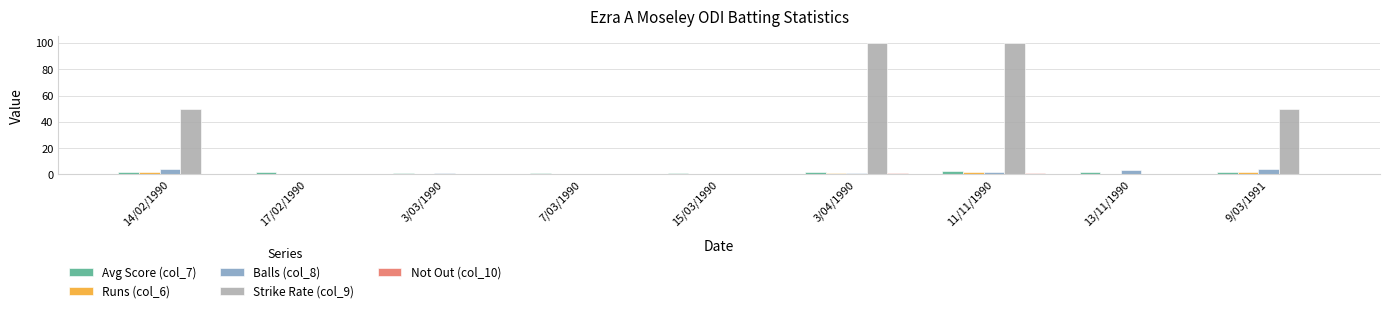

Is the value of Avg Score (col_7) at 7/03/1990 greater than the value of Strike Rate (col_9) at 3/04/1990?

No